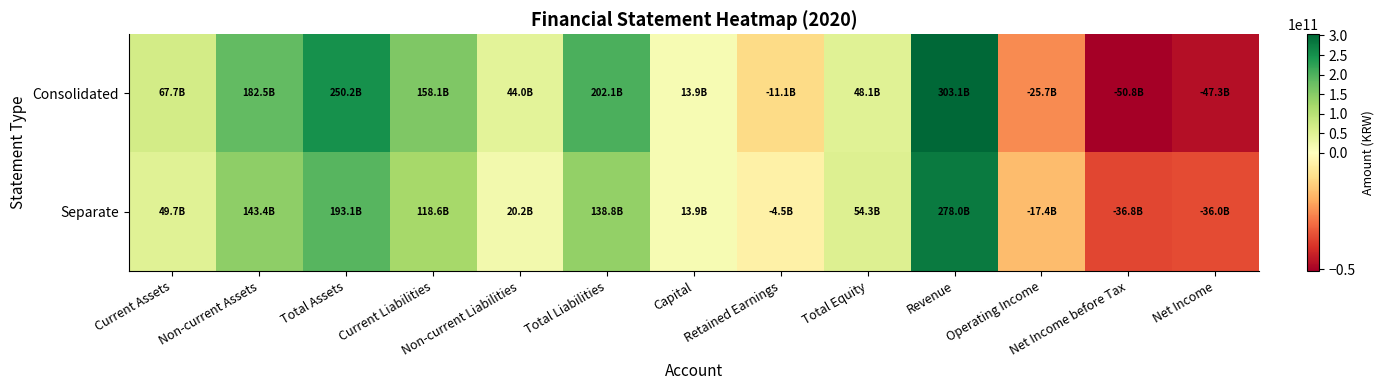

What is the total value across all series at Total Liabilities?

340907494843